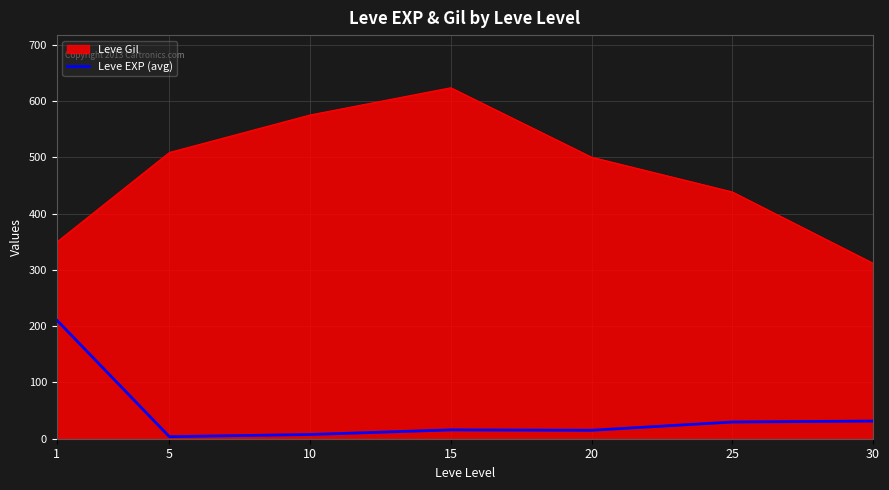

Does the chart have visible grid lines?

Yes